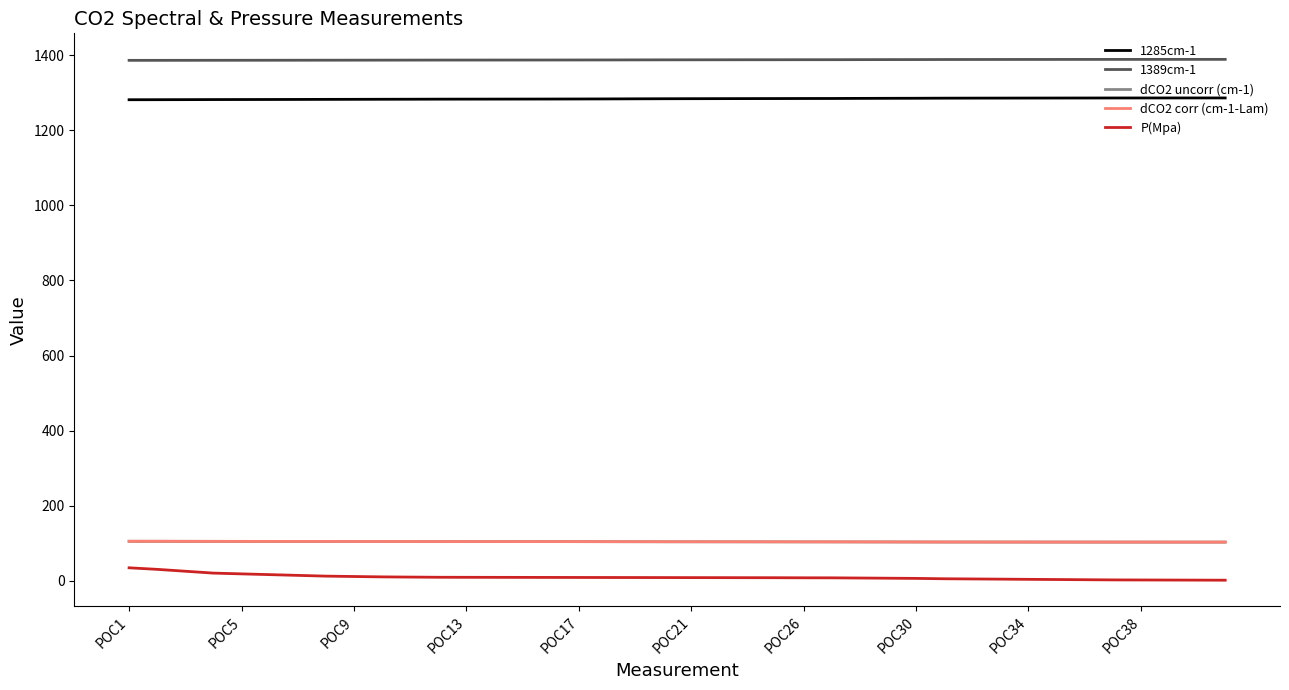

True or false: 1285cm-1 and 1389cm-1 intersect in this chart.

False